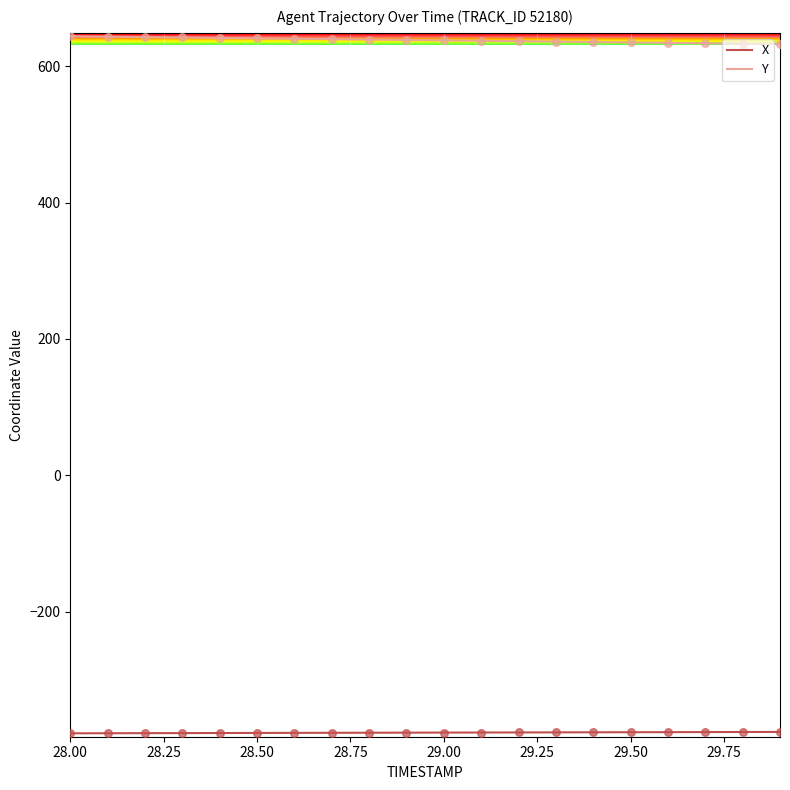

Which series has the largest total across all categories?

Y